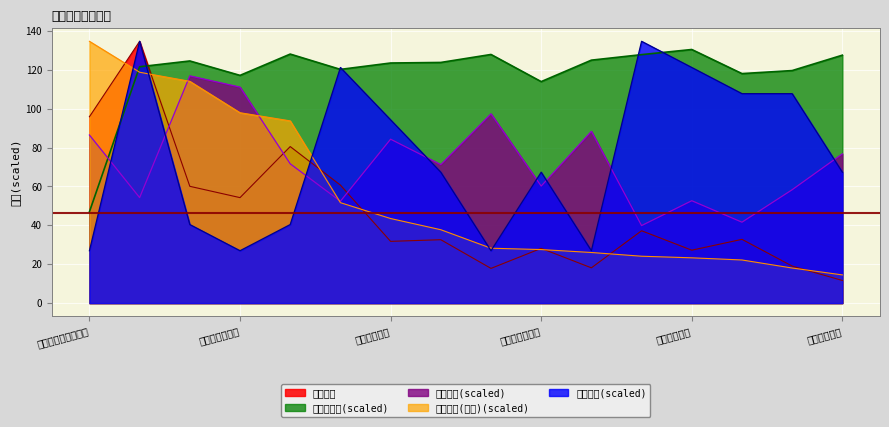

Which series ends up on top after the final intersection of 股票总仓位 and 仓位占比?

股票总仓位